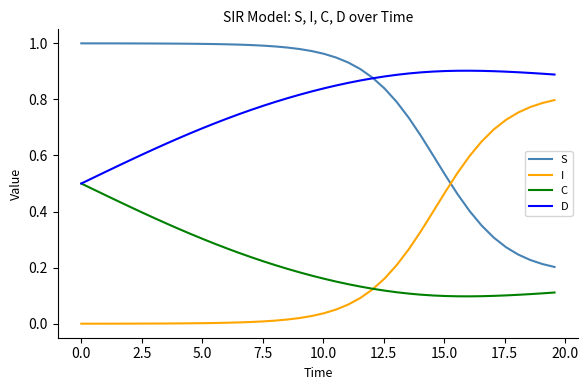

How many intersections are there between I and C?

1